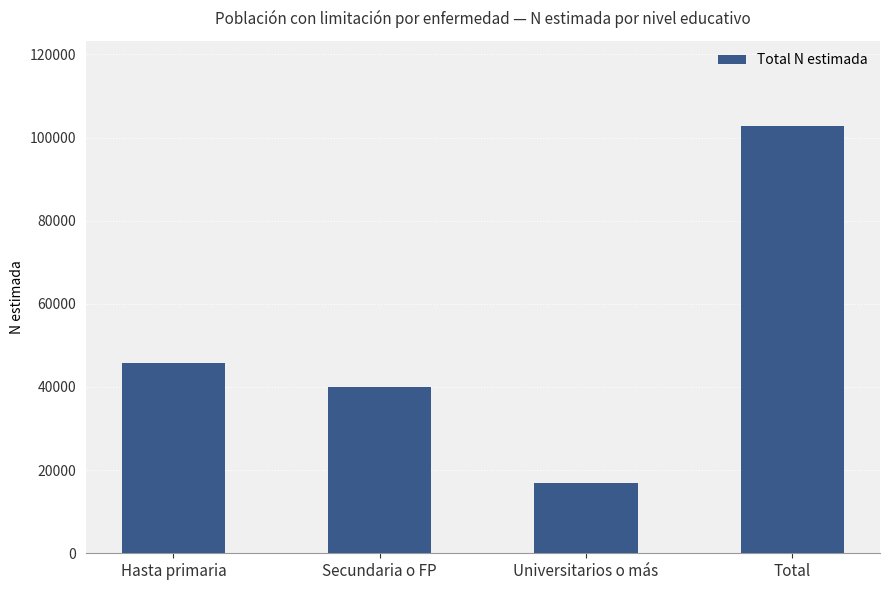

What position from the right is Hasta primaria?

4